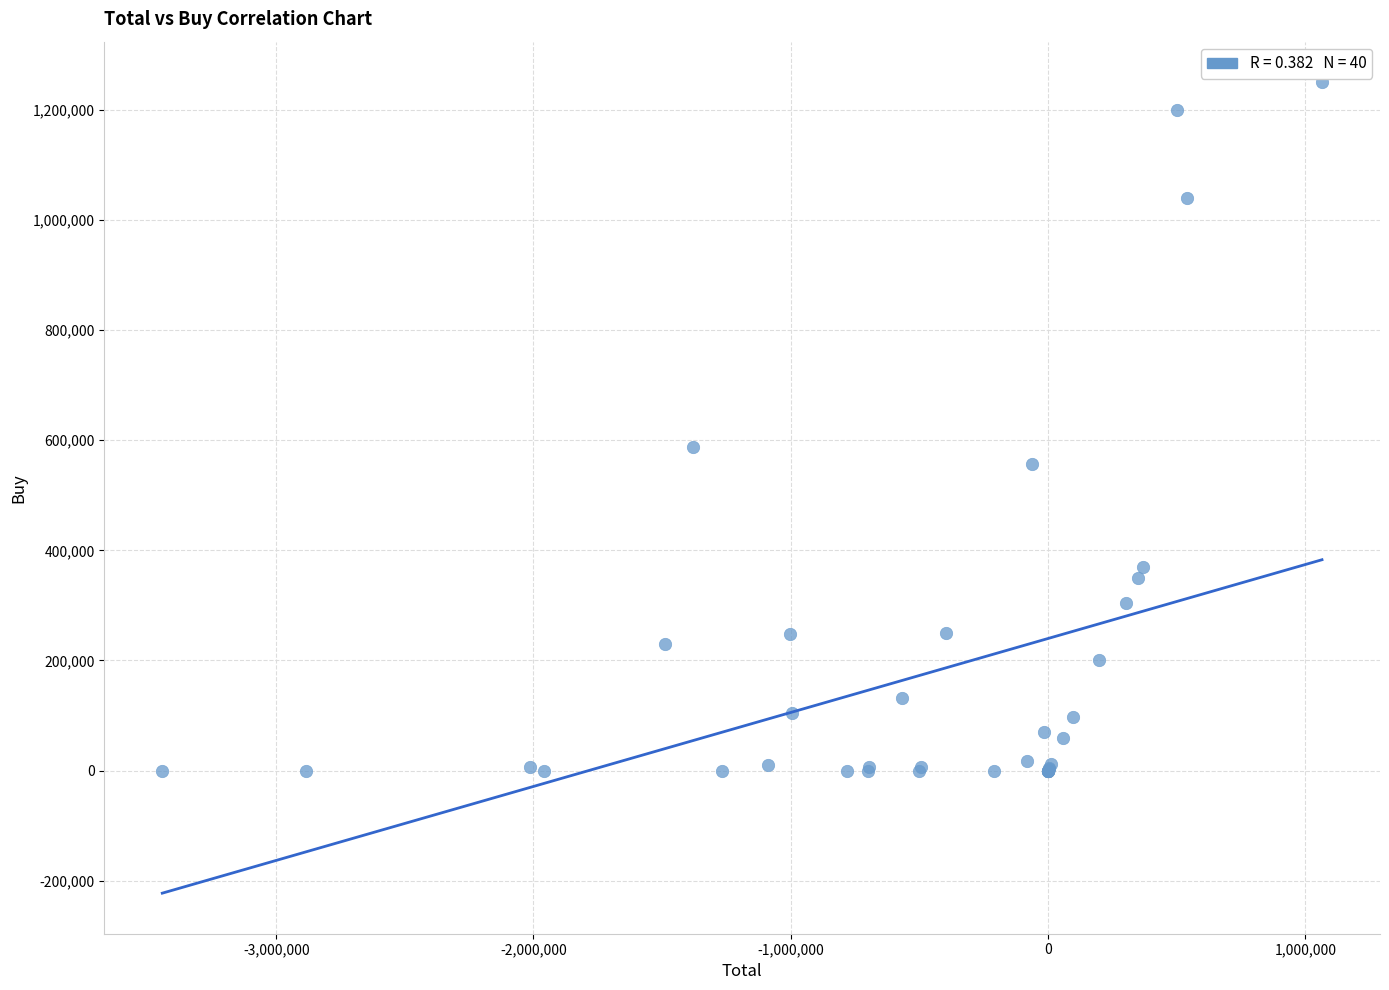

What Y value in the scatter plot is closest to 625000?

587000